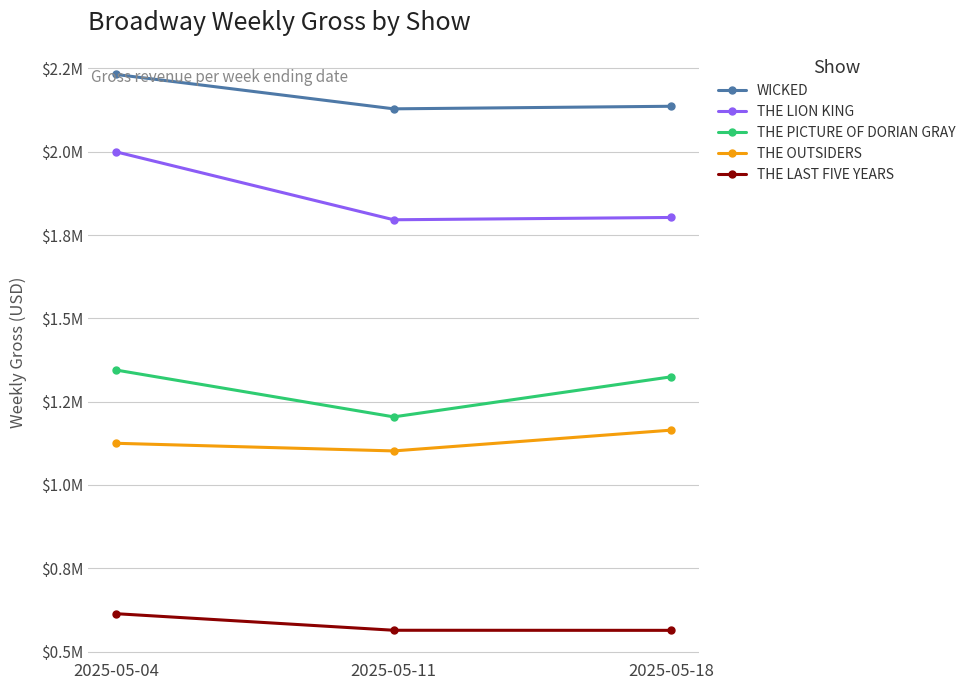

Does the chart display data point markers on the line(s)?

Yes